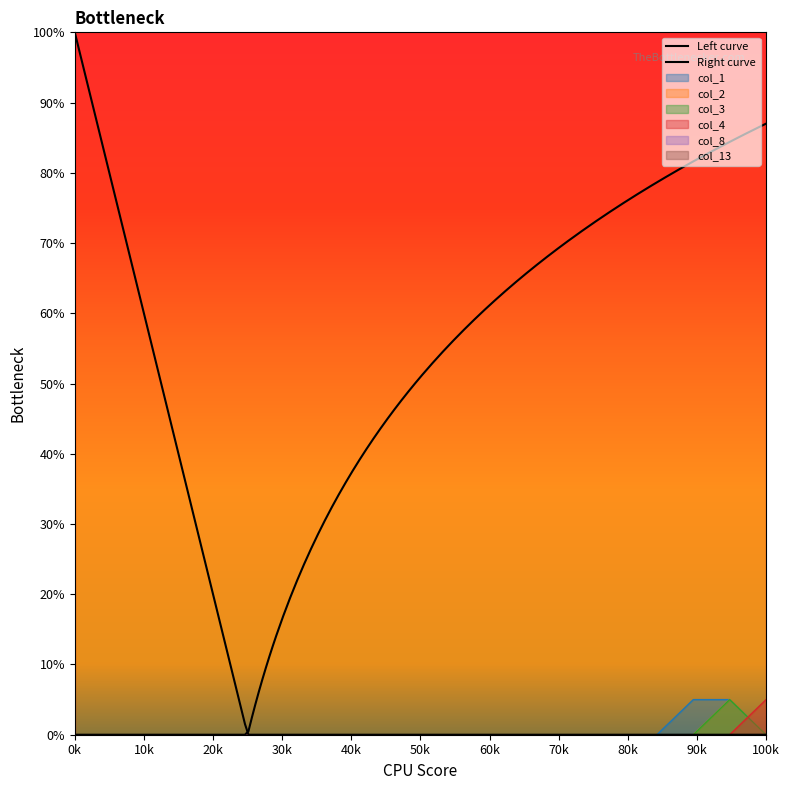

What is the sum of all col_2 values?

5